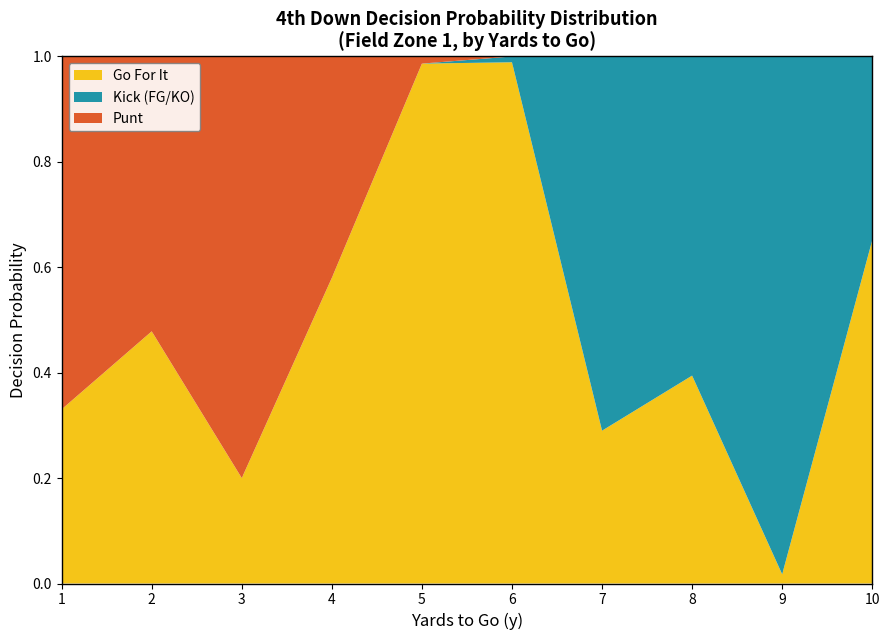

The value of Go For It at 2 is 0.3. True or false?

False